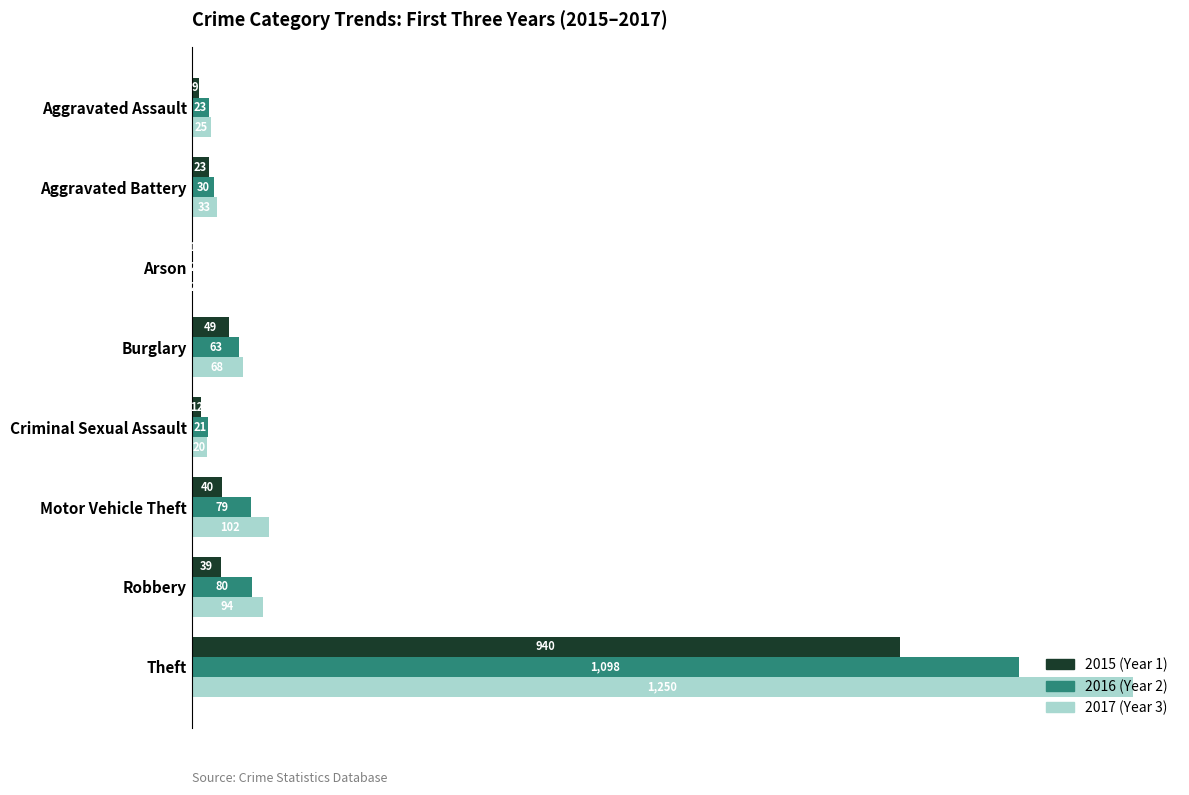

Between Criminal Sexual Assault and Theft, which series saw the biggest shift?

2017 (Year 3)